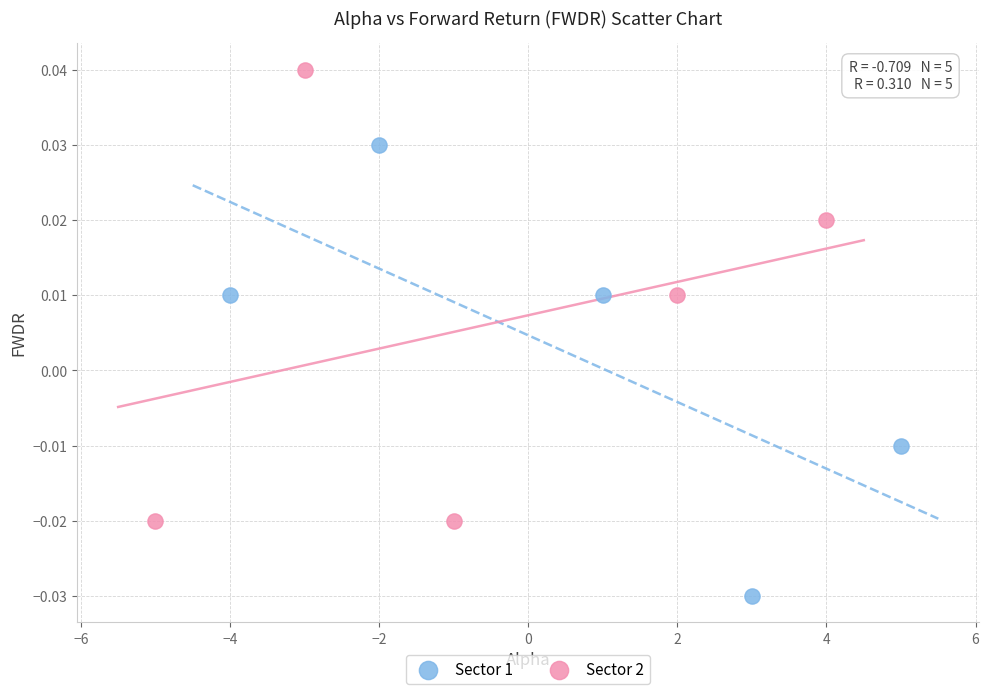

Which series reaches the minimum Y coordinate?

Sector 1